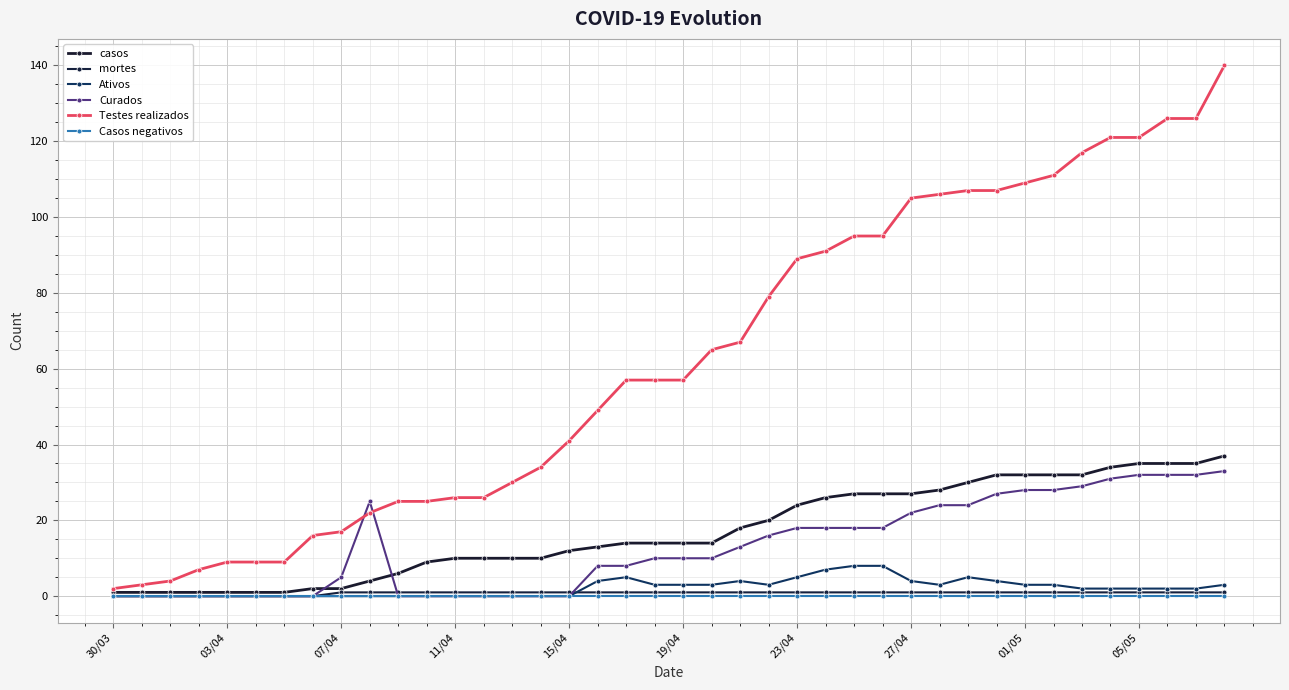

What is the value of the casos point at the 23rd from the left?

18